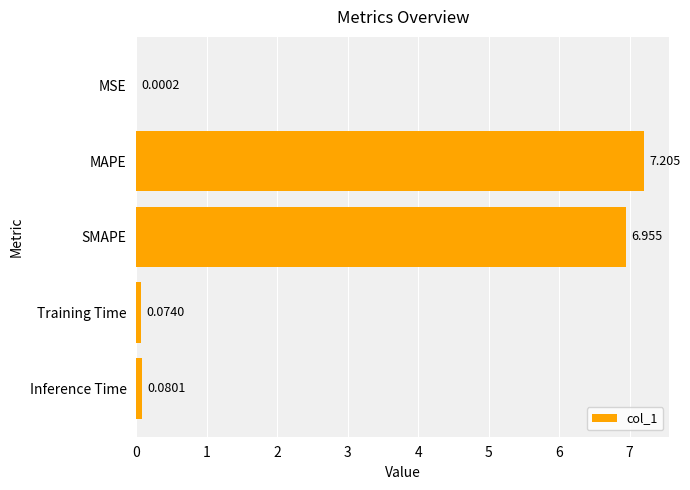

Which category has the highest value across all series?

MAPE